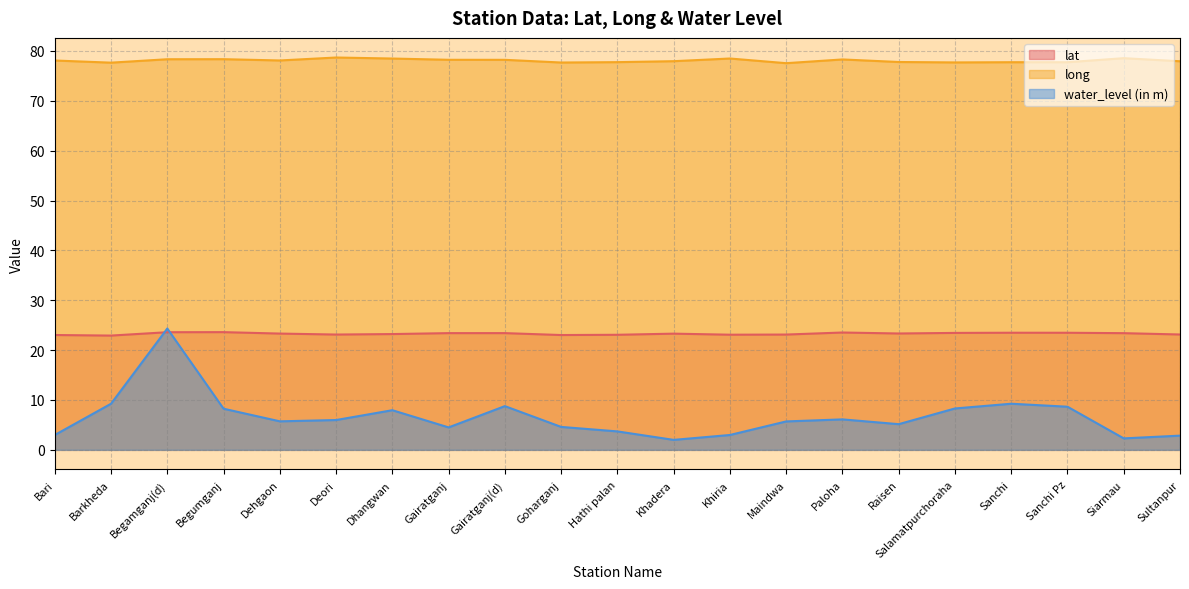

How many data points in lat are above 23?

20